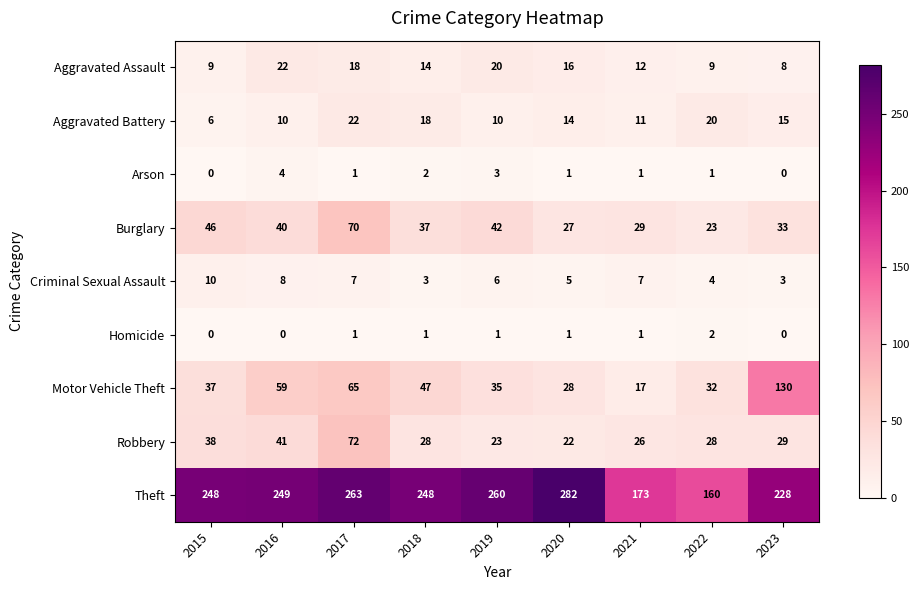

True or false: Robbery has a value of 23 at 2019.

True